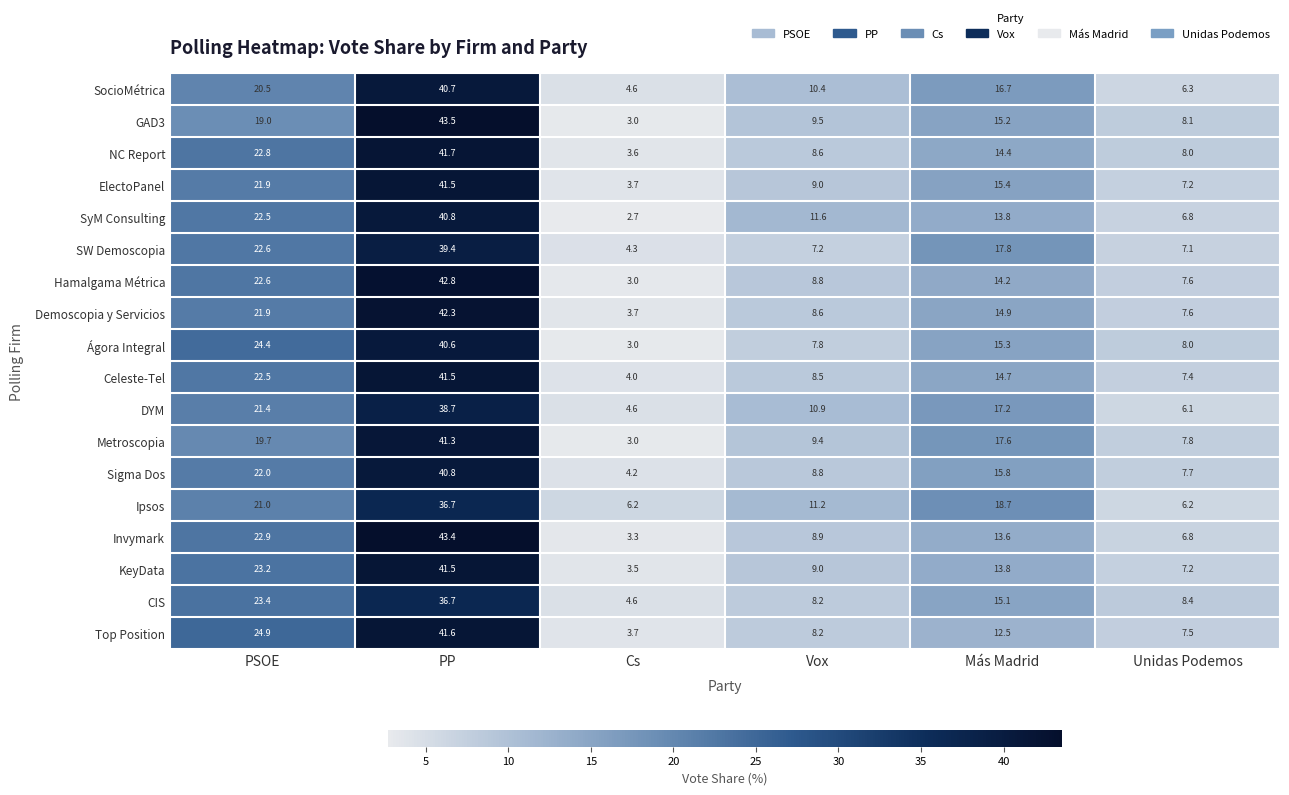

How many data points does each series have?

6